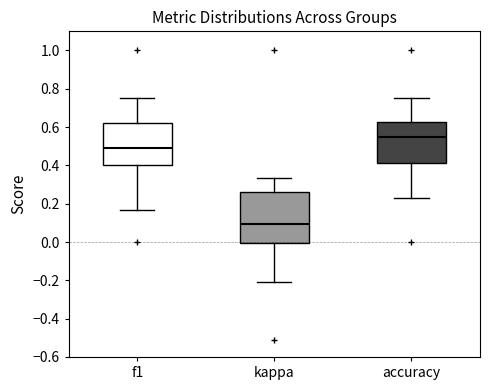

Comparing the boxes themselves (not the whiskers), which one is the tallest?

kappa